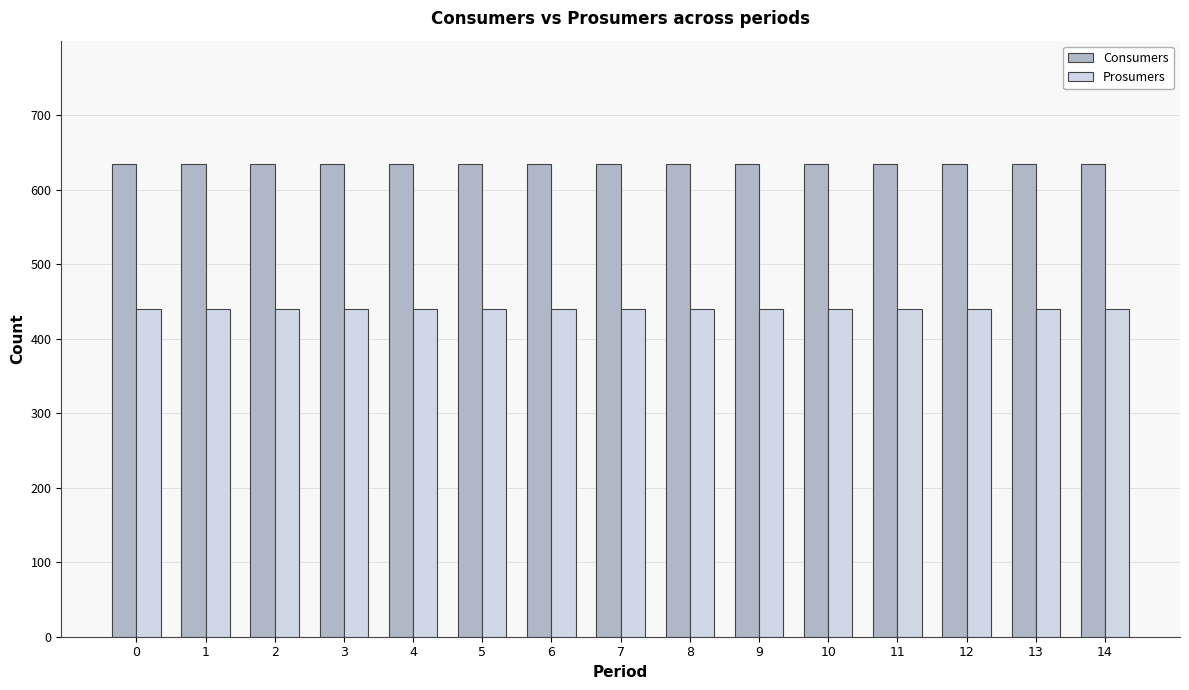

Reading right to left, extract all data points from this chart.

Consumers: 635	635	635	635	635	635	635	635	635	635	635	635	635	635	635
Prosumers: 440	440	440	440	440	440	440	440	440	440	440	440	440	440	440